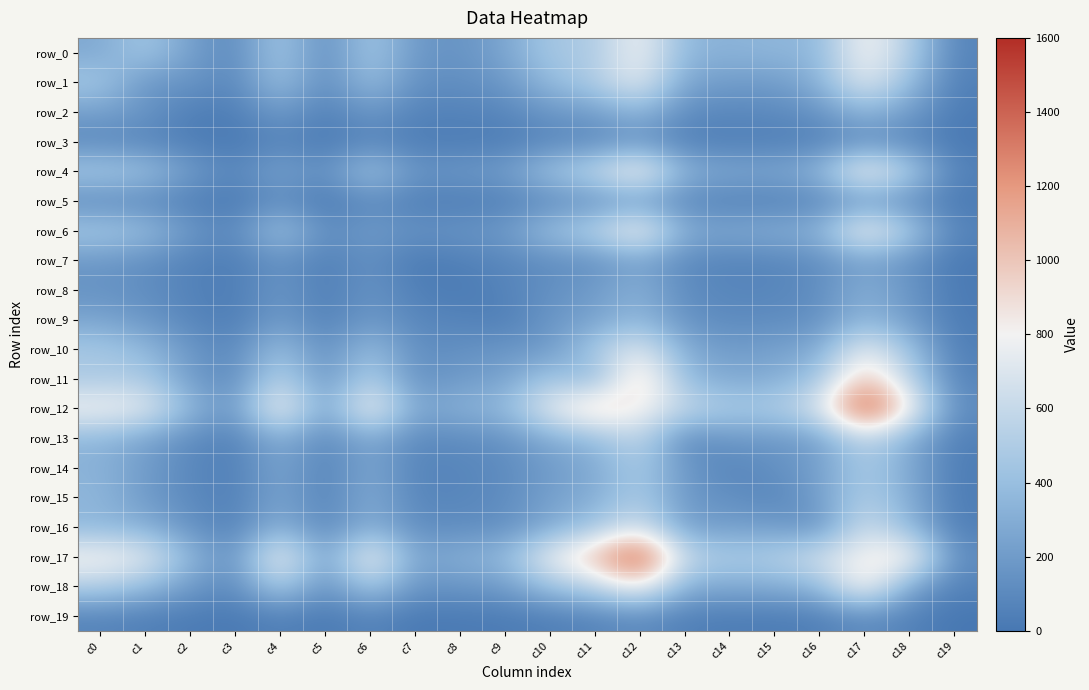

Reading left to right, extract all data points from this chart.

row_0: 274	466	226	94	477	103	470	182	153	254	467	477	817	351	328	355	351	841	518	72
row_1: 466	164	169	78	432	94	406	135	127	176	376	497	759	247	206	200	319	750	394	49
row_2: 226	169	40	36	206	43	185	64	63	80	174	203	359	113	89	103	146	357	198	26
row_3: 94	78	36	9	79	16	84	34	29	32	82	97	160	51	44	46	55	130	92	13
row_4: 477	432	206	79	260	121	461	157	186	210	436	585	893	321	268	265	343	871	523	59
row_5: 103	94	43	16	121	9	110	43	32	48	101	138	200	86	56	57	75	184	116	17
row_6: 470	406	185	84	461	110	211	144	164	193	415	545	872	292	274	303	325	865	487	74
row_7: 182	135	64	34	157	43	144	17	48	84	123	135	250	101	69	82	121	242	156	14
row_8: 153	127	63	29	186	32	164	48	19	69	137	202	327	112	83	82	122	318	172	20
row_9: 254	176	80	32	210	48	193	84	69	36	175	234	370	148	106	117	133	363	201	27
row_10: 467	376	174	82	436	101	415	123	137	175	184	474	746	290	199	231	276	790	423	44
row_11: 477	497	203	97	585	138	545	135	202	234	474	322	1026	371	277	296	441	1058	555	70
row_12: 817	759	359	160	893	200	872	250	327	370	746	1026	832	601	483	498	690	1518	864	115
row_13: 351	247	113	51	321	86	292	101	112	148	290	371	601	87	184	181	217	593	302	49
row_14: 328	206	89	44	268	56	274	69	83	106	199	277	483	184	70	137	220	485	280	32
row_15: 355	200	103	46	265	57	303	82	82	117	231	296	498	181	137	81	212	519	300	32
row_16: 351	319	146	55	343	75	325	121	122	133	276	441	690	217	220	212	130	667	359	44
row_17: 841	750	357	130	871	184	865	242	318	363	790	1058	1518	593	485	519	667	827	917	118
row_18: 518	394	198	92	523	116	487	156	172	201	423	555	864	302	280	300	359	917	248	59
row_19: 72	49	26	13	59	17	74	14	20	27	44	70	115	49	32	32	44	118	59	0